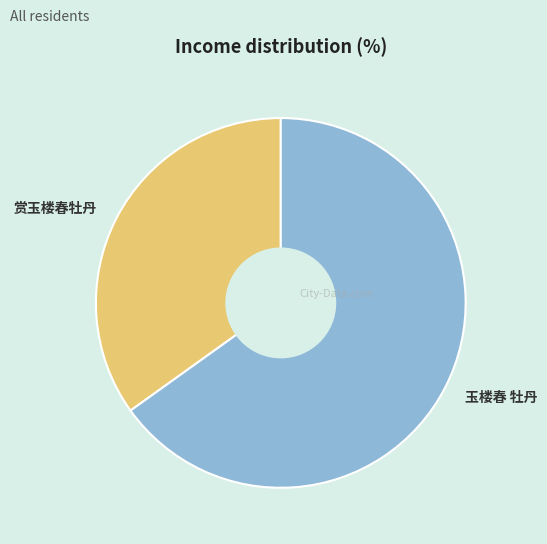

True or false: 玉楼春 牡丹 accounts for 65% of the total.

True